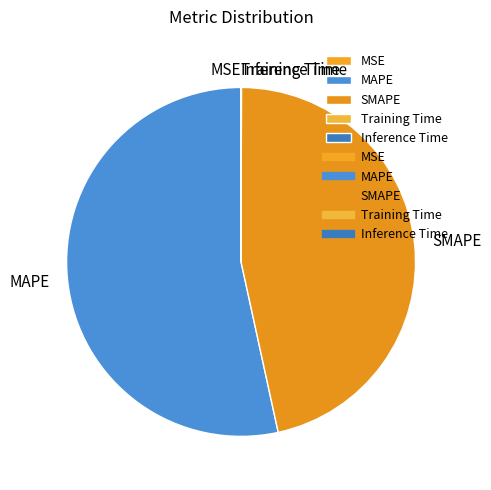

What is the largest slice in the pie chart?

MAPE